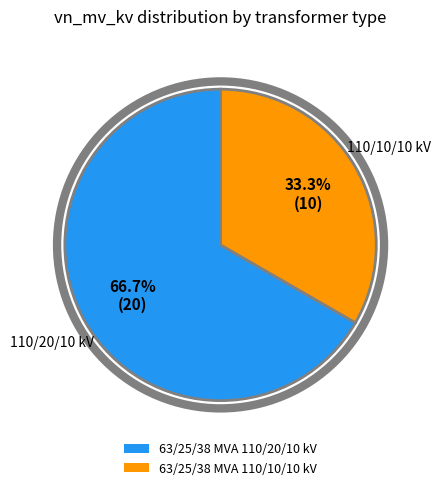

To the nearest percent, what portion does 63/25/38 MVA 110/20/10 kV represent?

67%